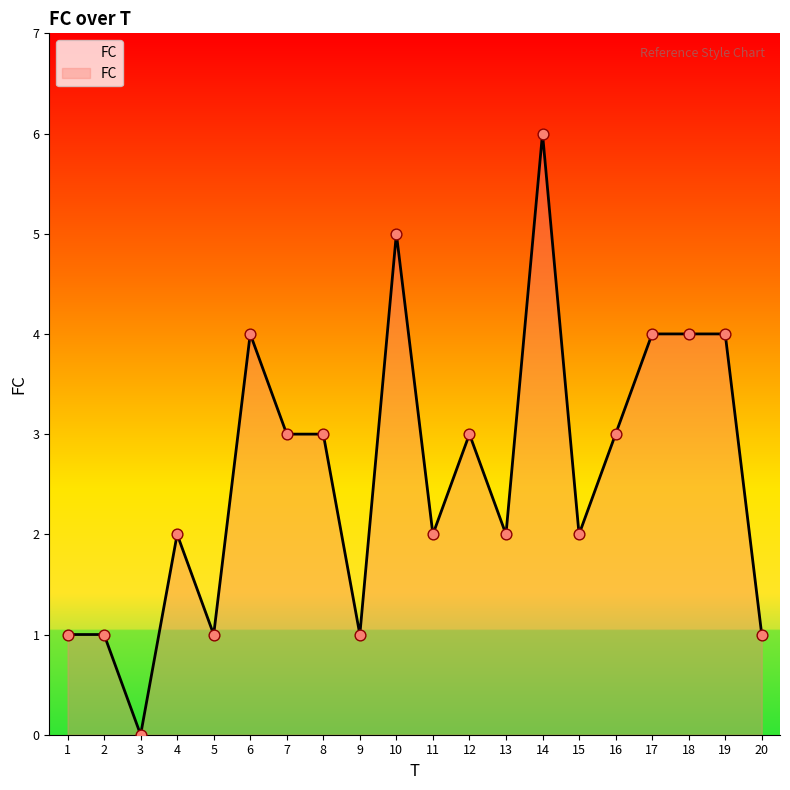

Between 4 and 6, which is larger?

6